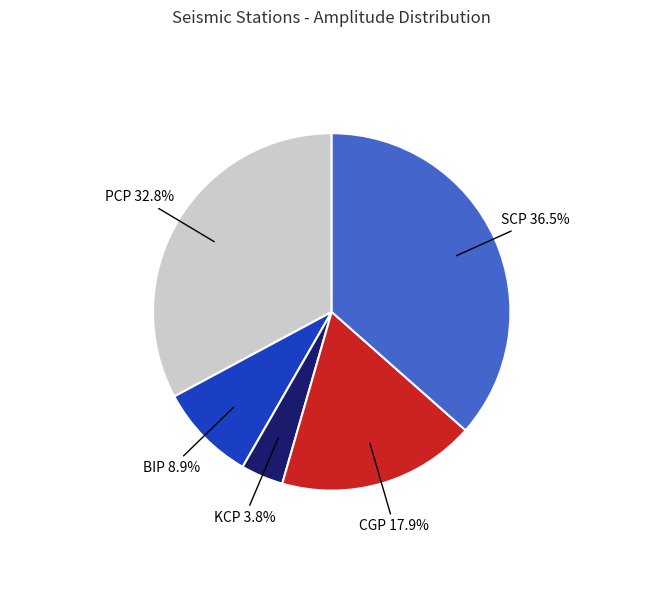

How many slices are in this pie chart?

5